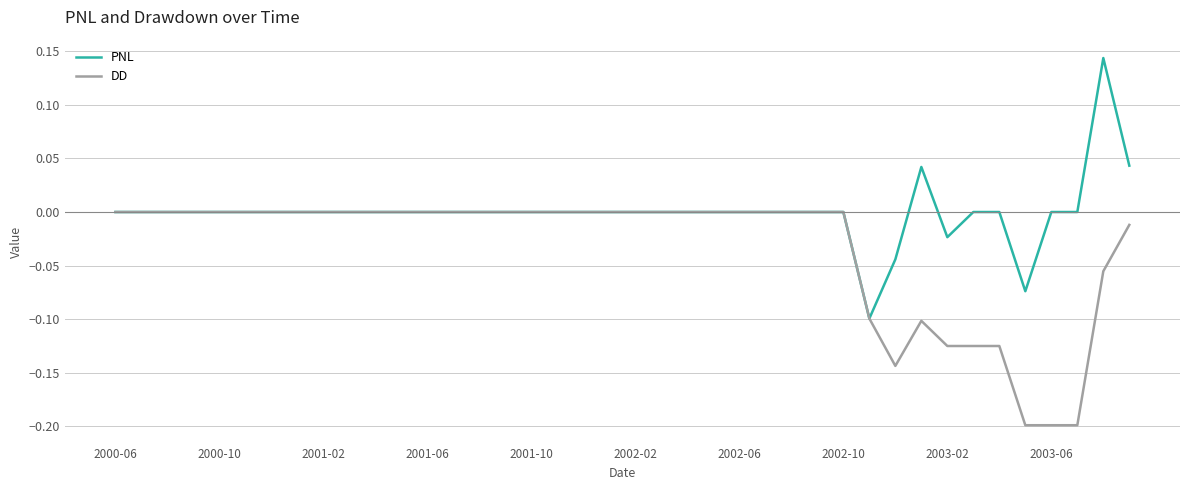

Rank the series by their maximum value, from lowest to highest.

DD, PNL